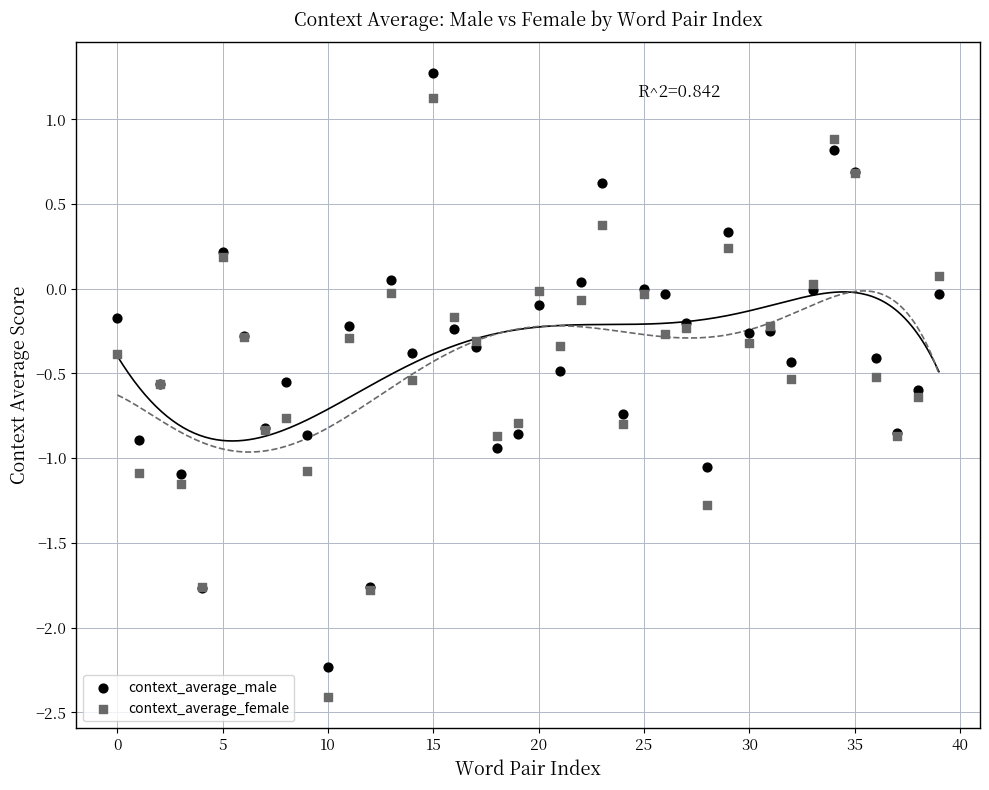

Which series has the widest spread of Y values?

context_average_female